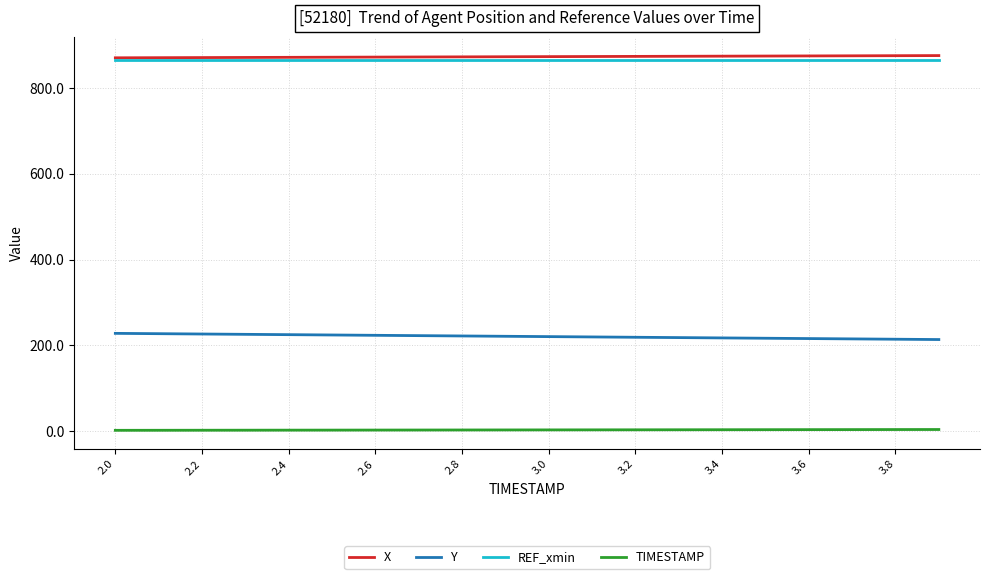

What is the difference between the second highest and second lowest values in the TIMESTAMP series?

1.7